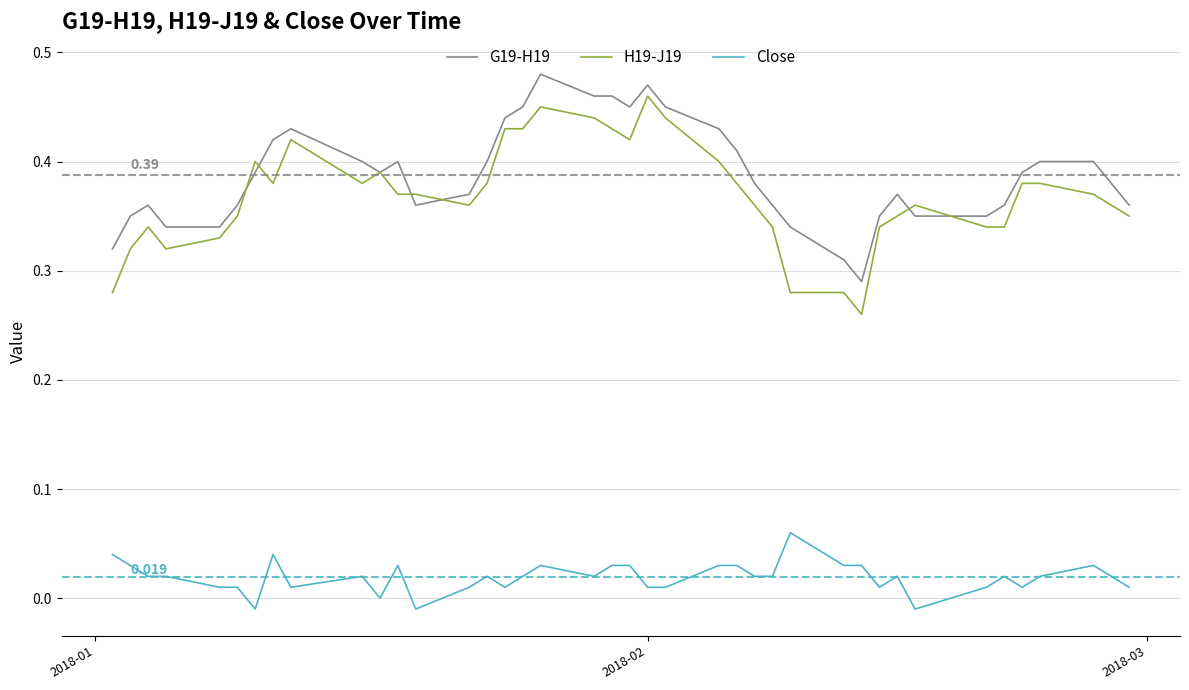

Which series has the largest total across all categories?

G19-H19